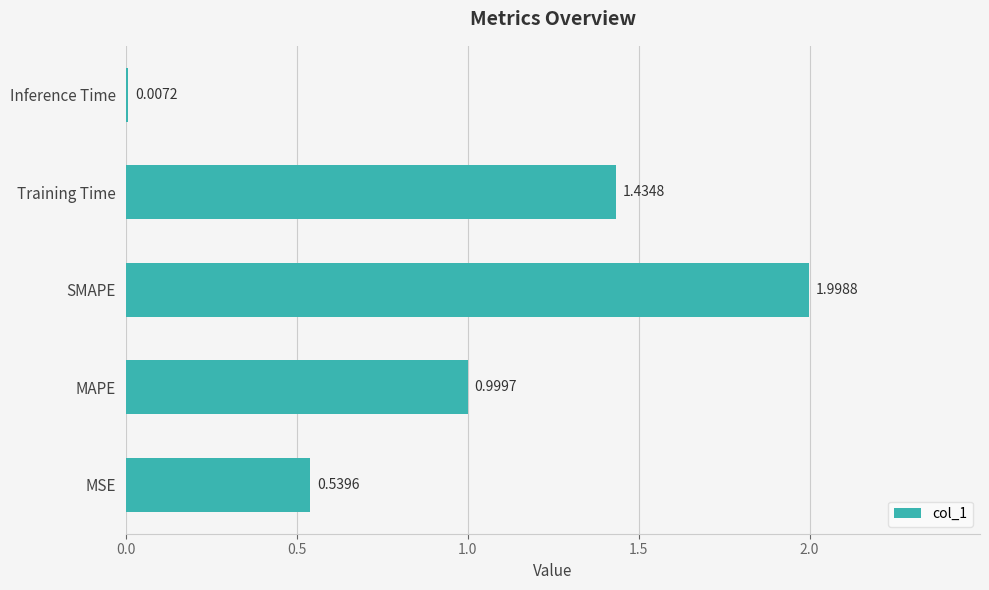

What is the sum of the values at MAPE and Inference Time?

1.0